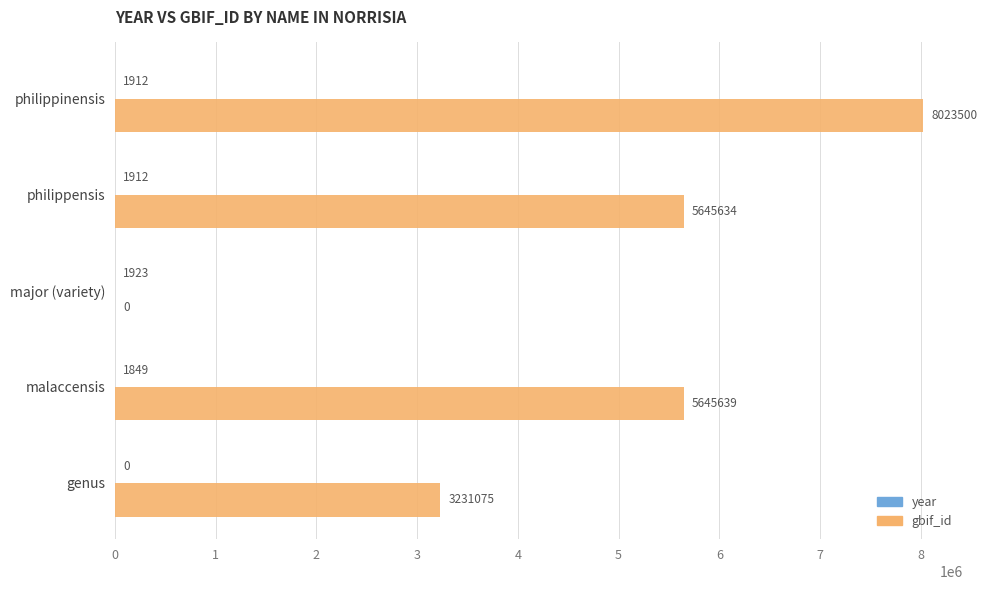

Which series has the largest total across all categories?

gbif_id